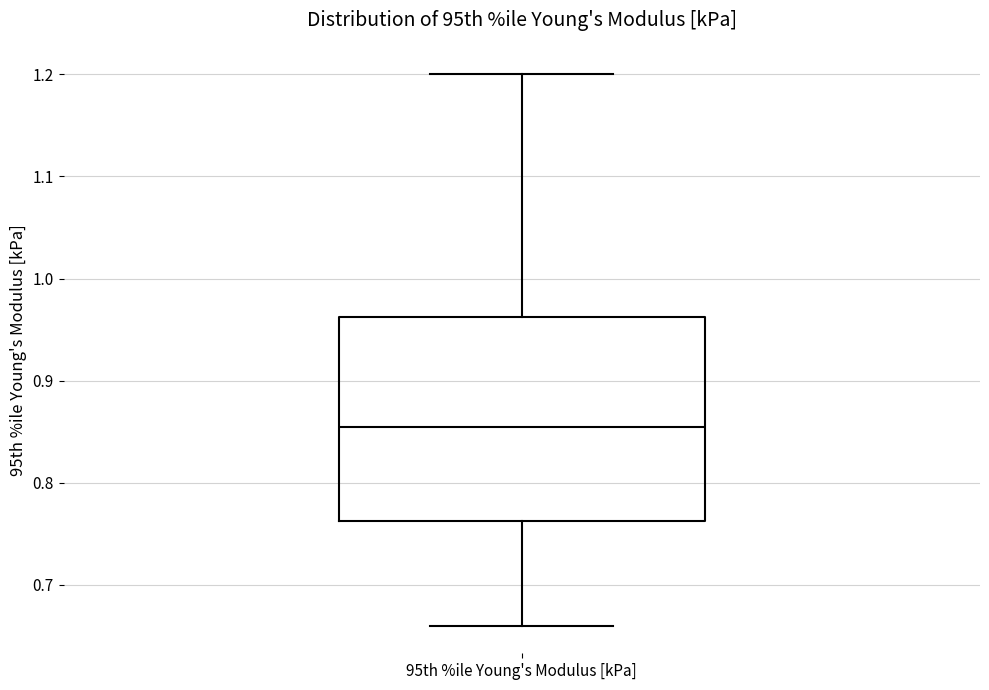

Transcribe this box plot: give where the median line is, the range the box spans, and where the two whiskers end, as read against the y-axis. The values are not printed on the chart, so give them approximately, as read against the axis.

median 0.86, box 0.76 to 0.96, whiskers 0.66 to 1.20